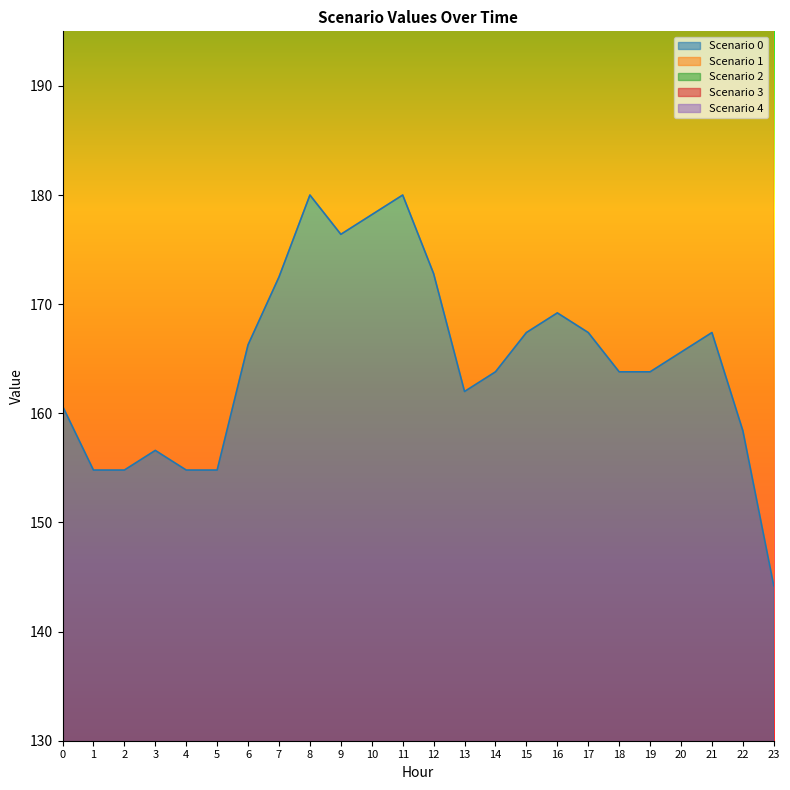

The Scenario 0 series shows 178.2 at 10. True or false?

True